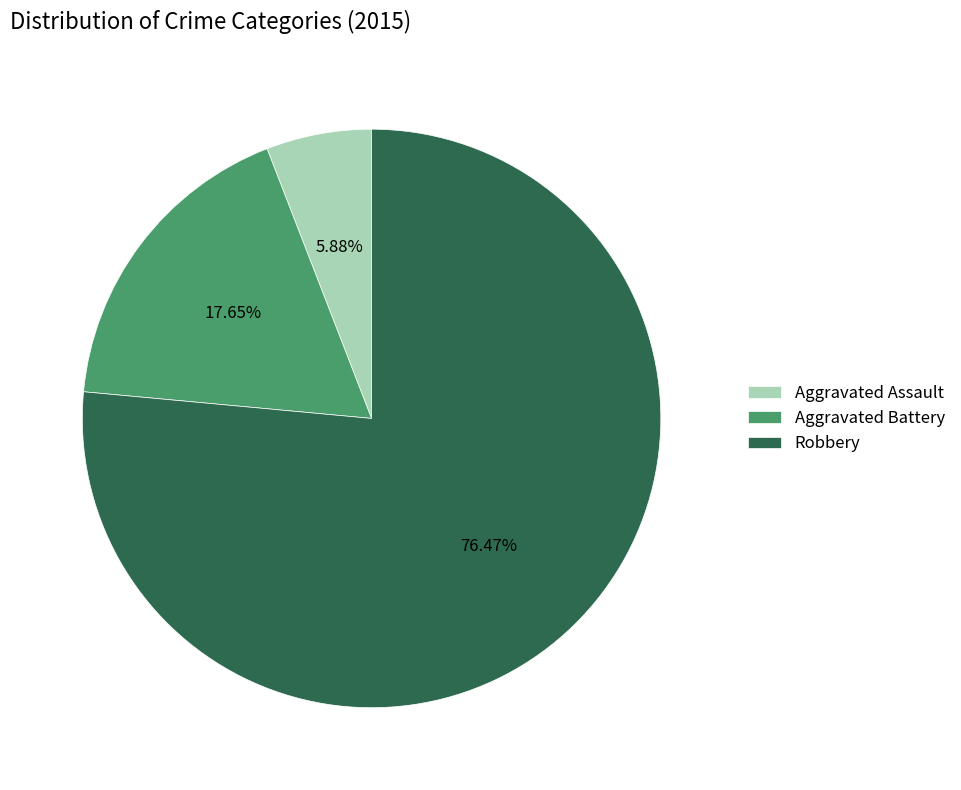

The Robbery slice represents 68% of the pie. True or false?

False